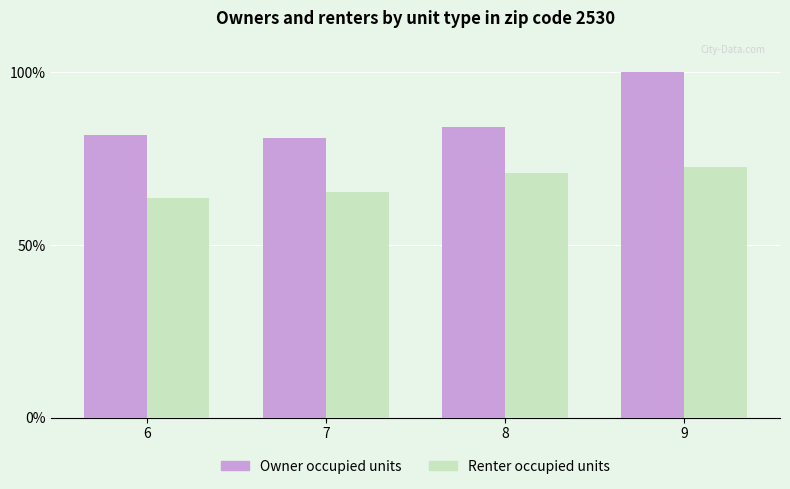

Does the chart contain any negative values?

No